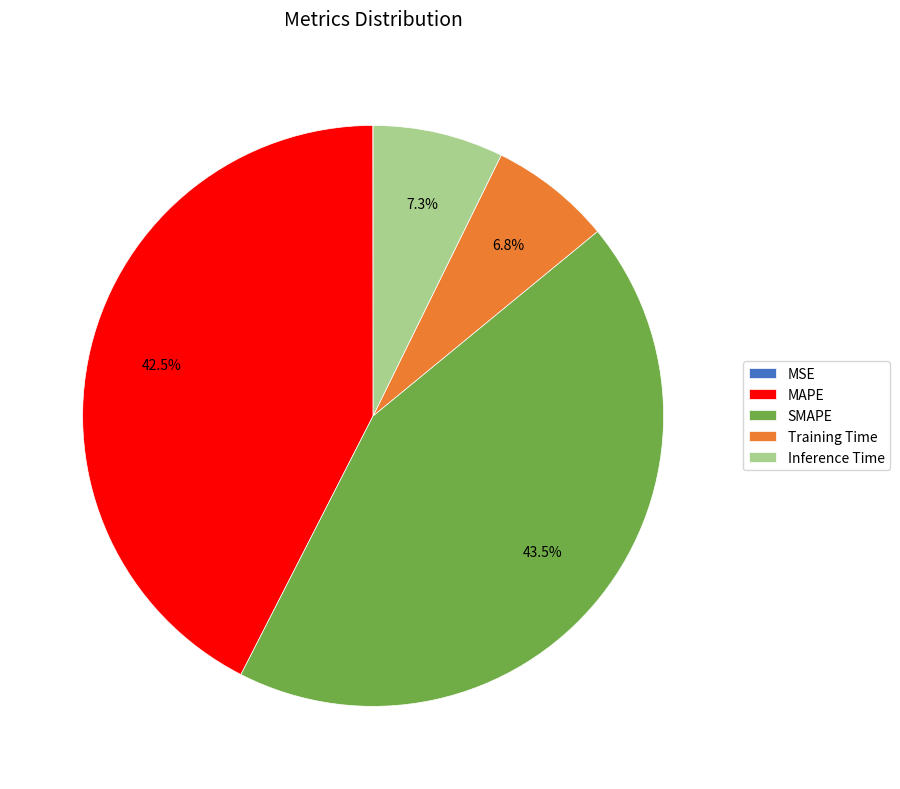

Is it true that Inference Time is 7% of the pie?

True